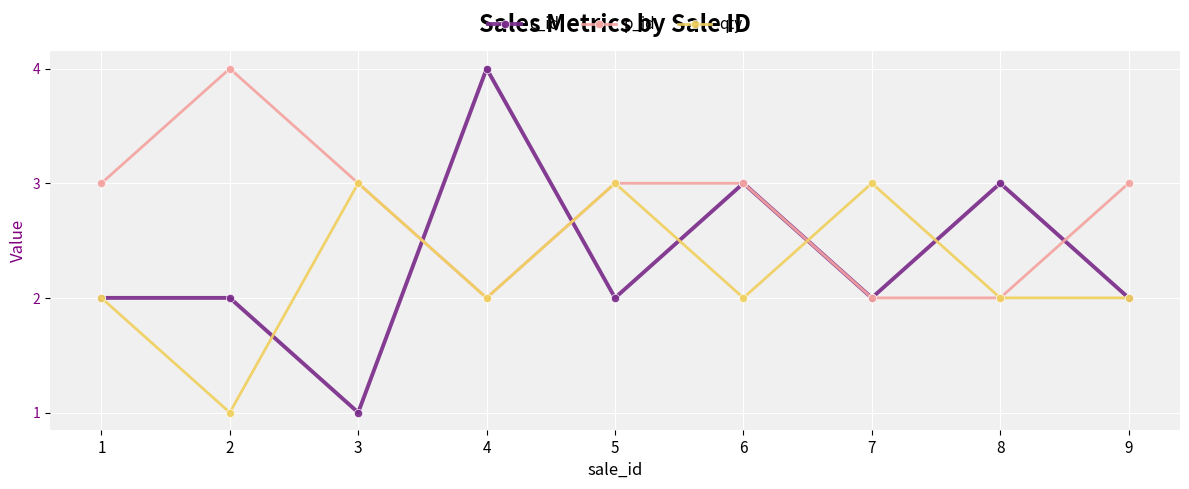

What is the minimum value for qty?

1